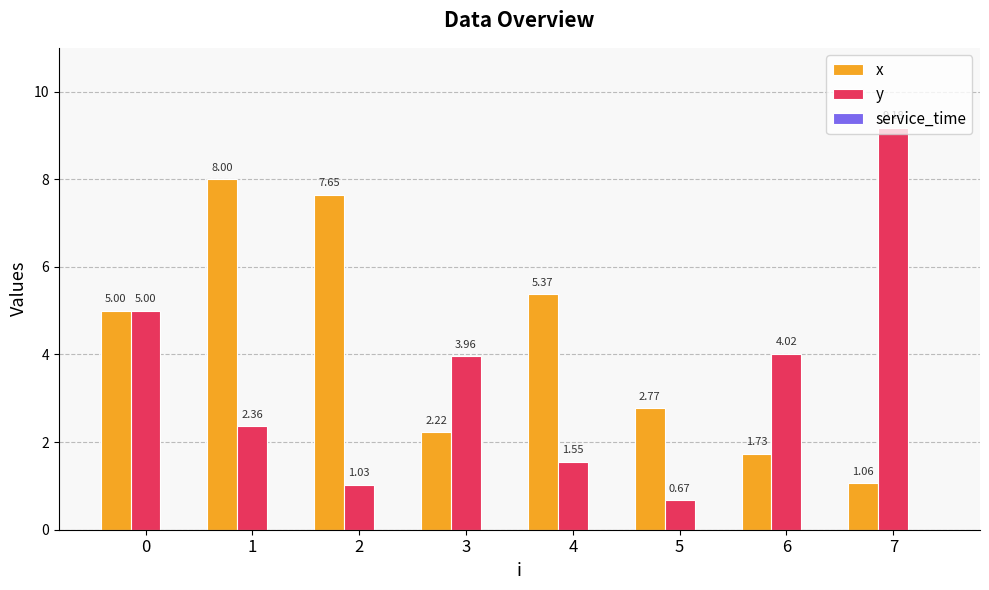

What is the spread (max minus min) of values at 0?

0.0